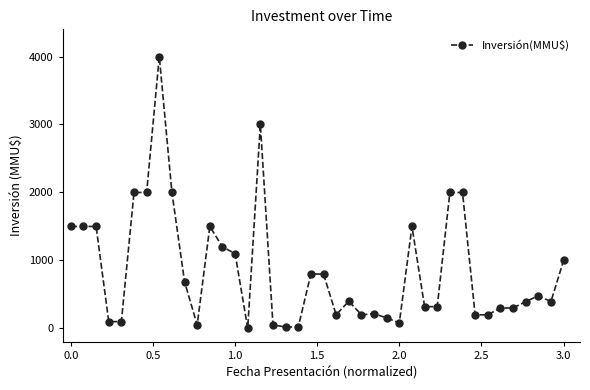

What is the maximum value shown in the chart?

4000